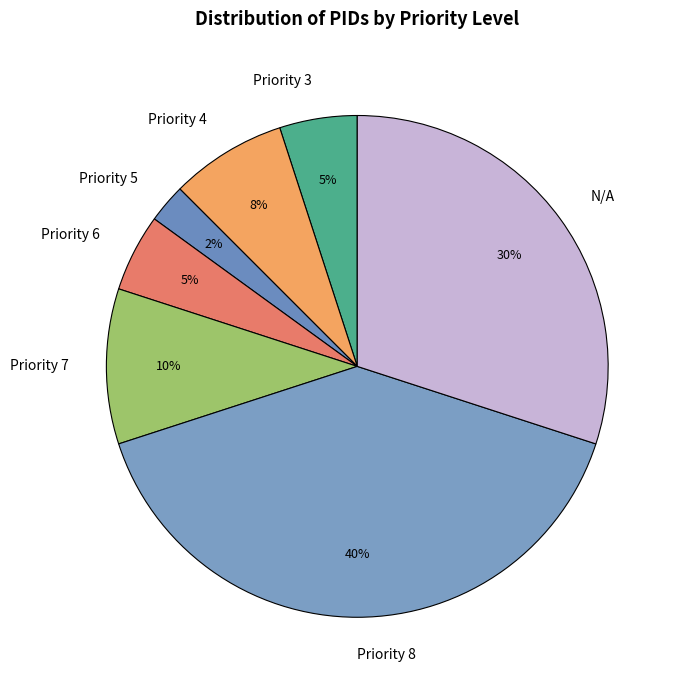

What percentage is the Priority 6 slice, to the nearest percent?

5%